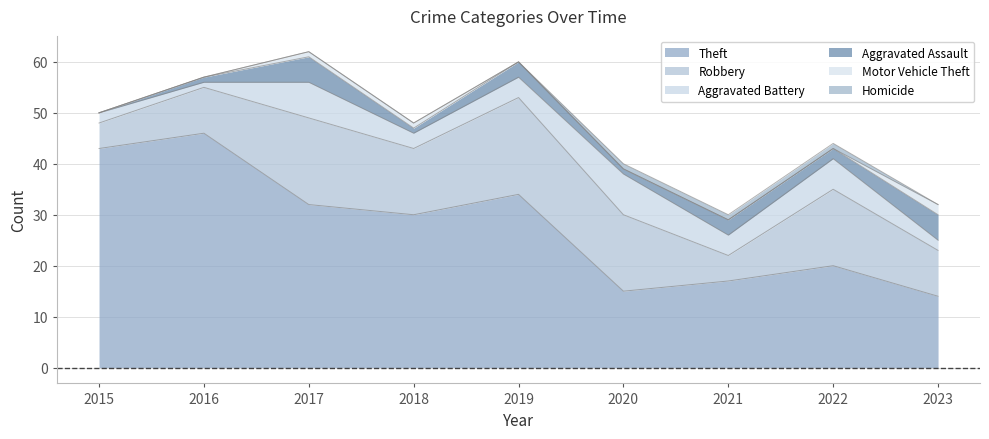

The Homicide series shows 0 at 2019. True or false?

False